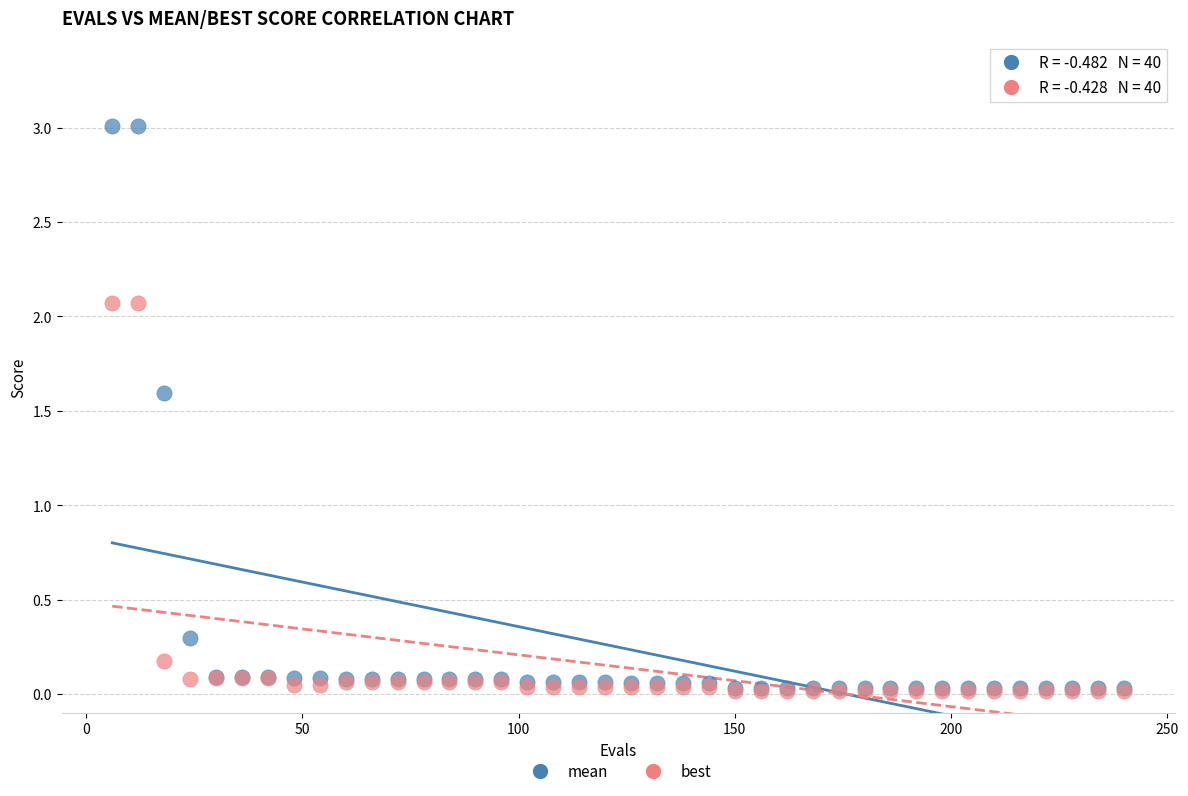

Which series contains the highest Y value?

mean